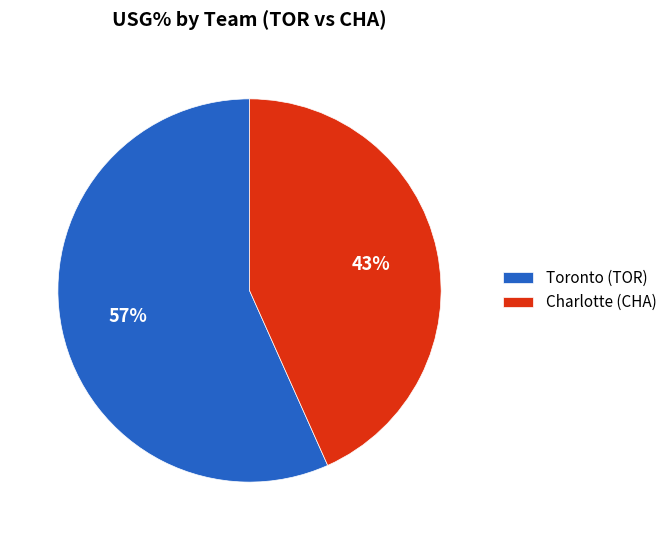

To the nearest percent, what is the combined percentage of Charlotte (CHA) and Toronto (TOR)?

100%